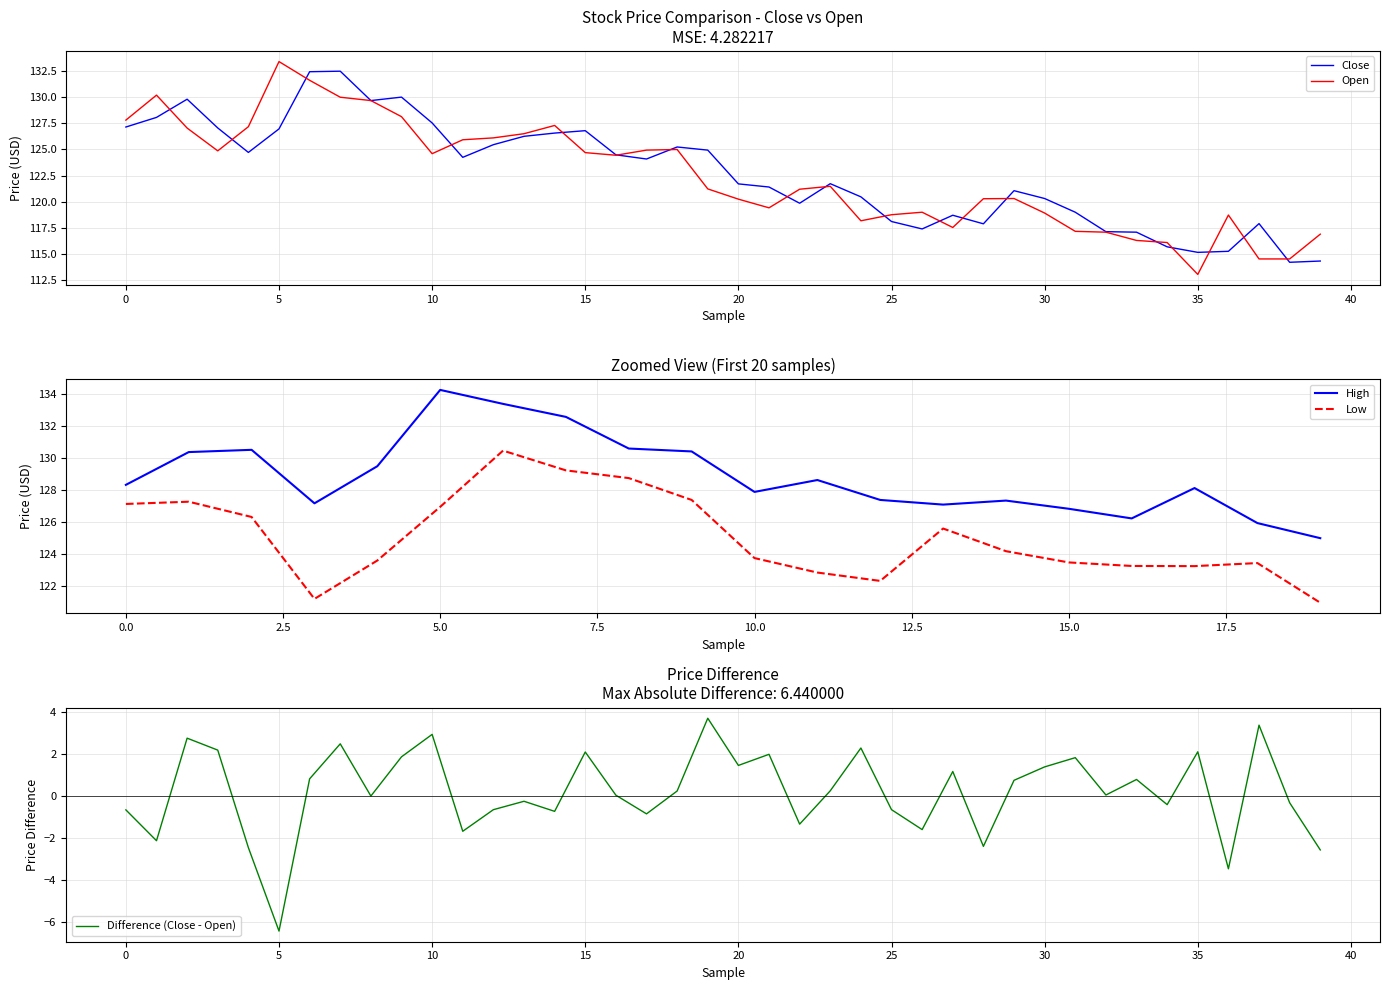

Is it true that Open equals 133.4 at 5?

True